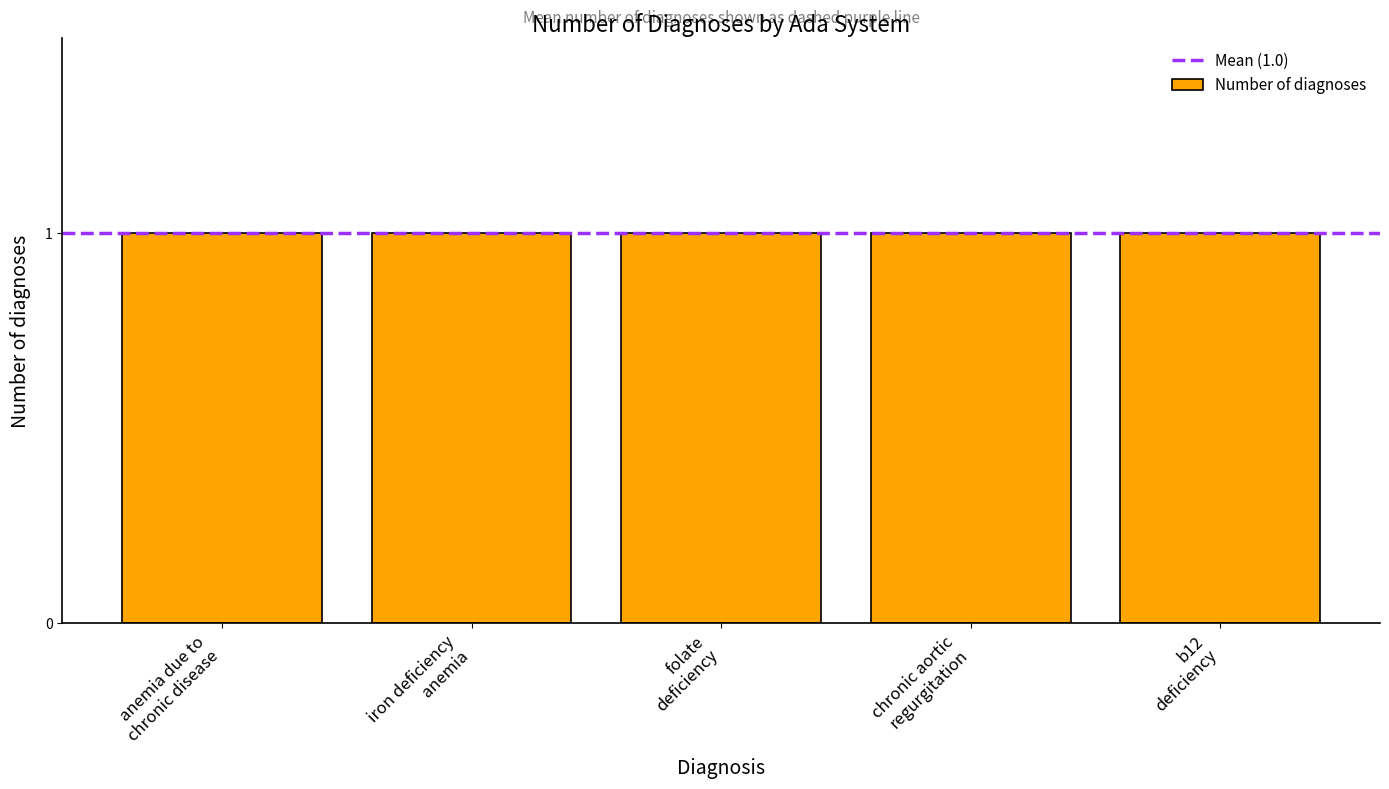

What is the label of the 2nd bar from the left?

iron deficiency anemia